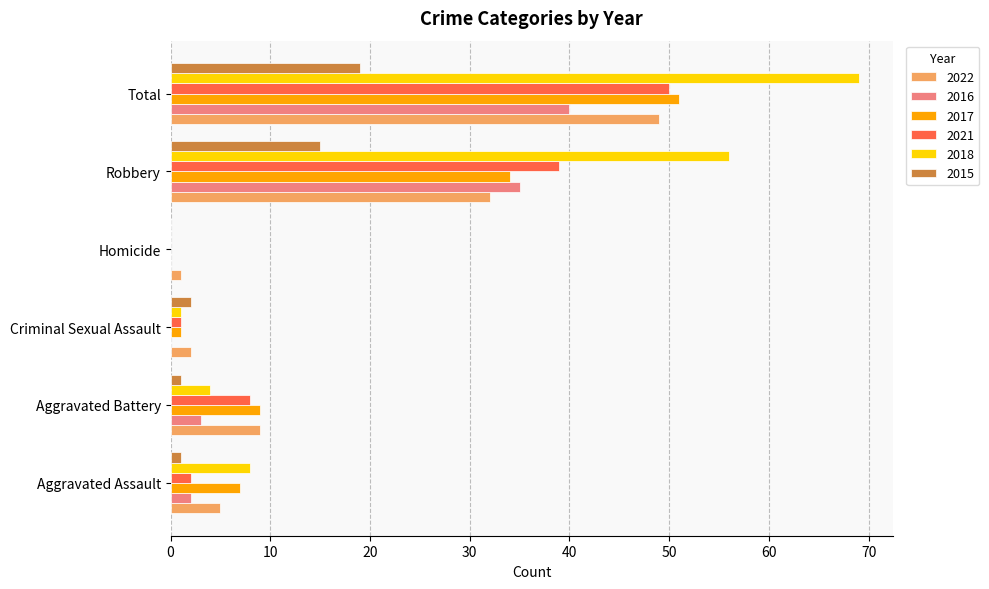

At which category is the sum across all series the highest?

Total